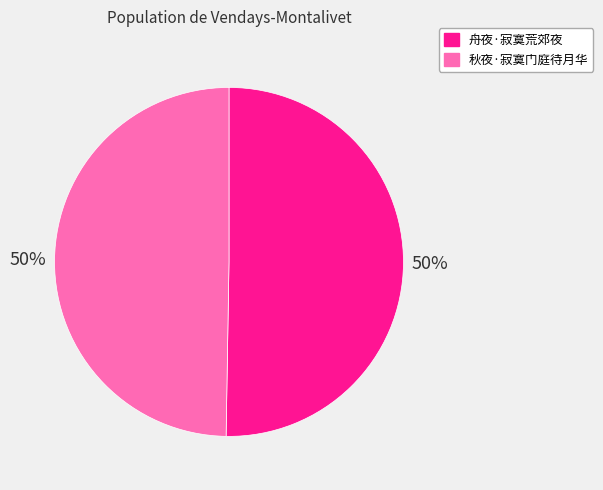

How many slices are in this pie chart?

2